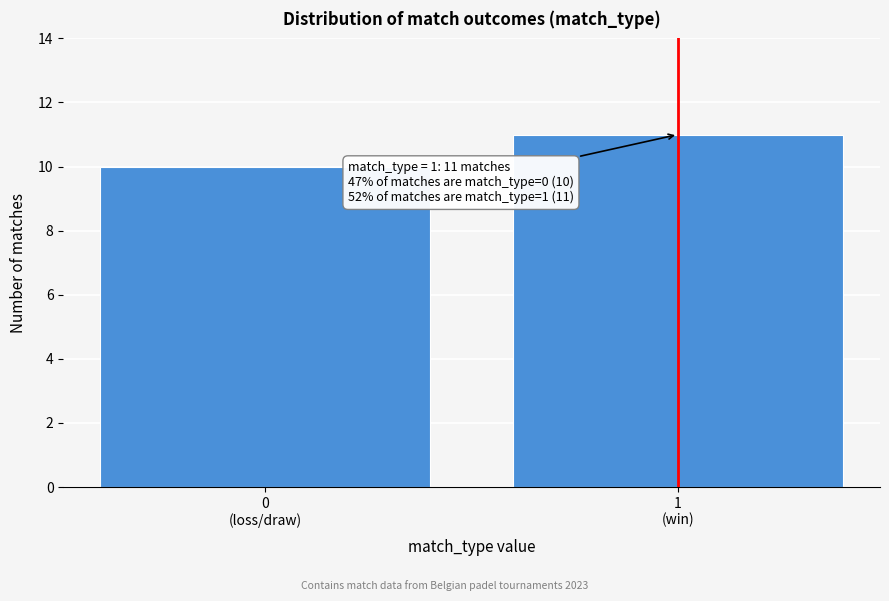

Reading right to left, extract all data points from this chart.

11	10